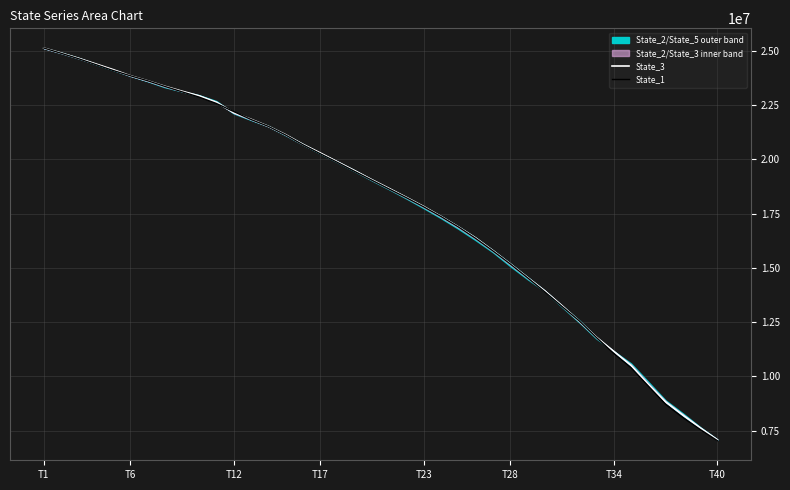

Is the value of State_1 at 28 greater than the value of State_3 at 9?

No